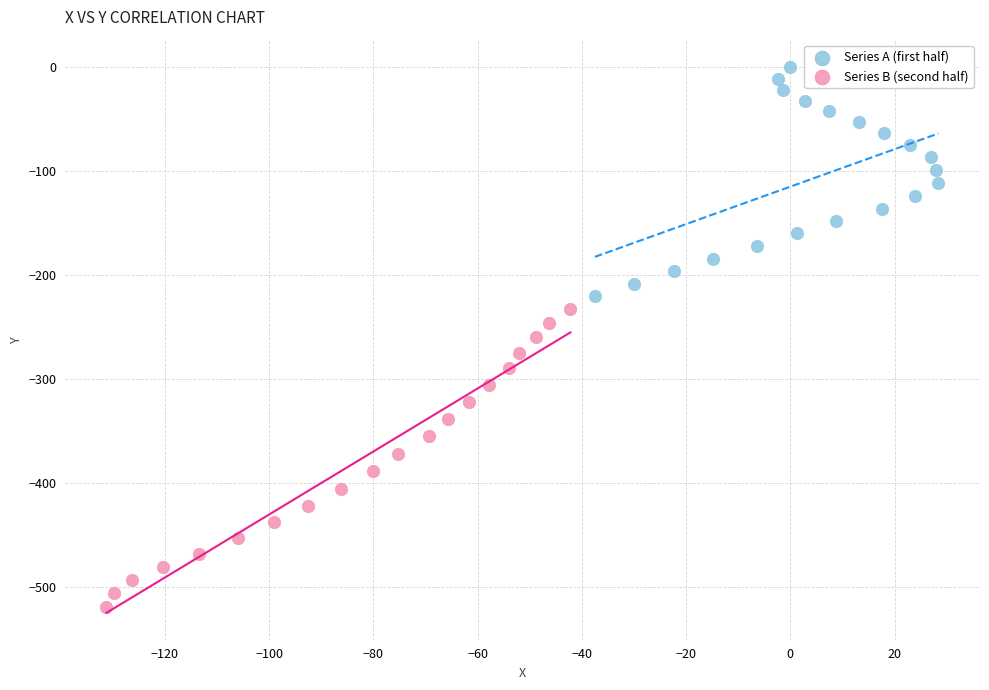

Which series has the widest spread of Y values?

Series B (second half)